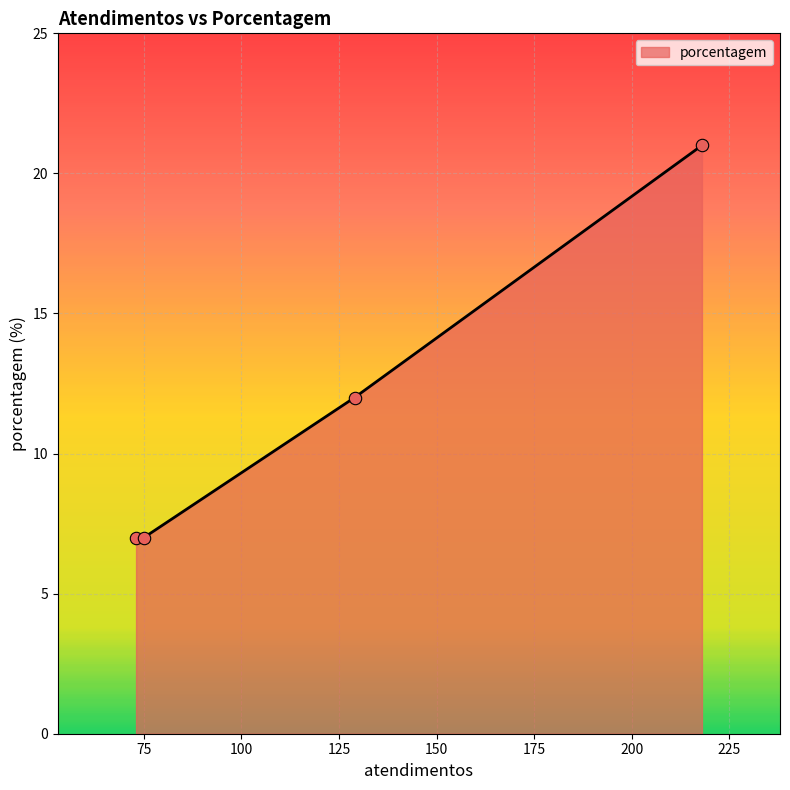

What is the smallest value displayed?

7